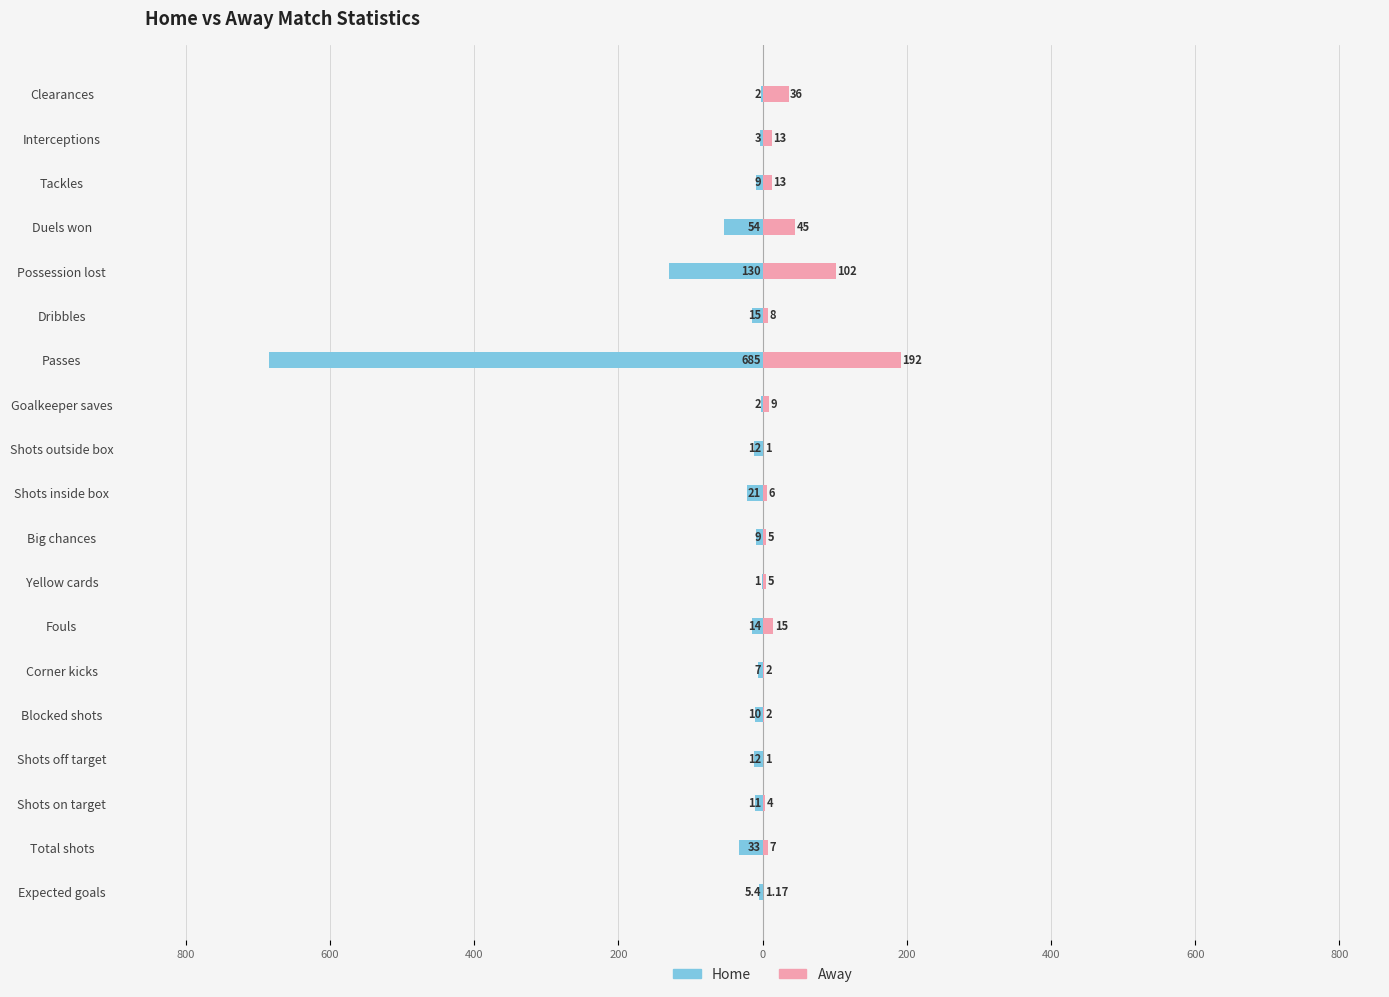

Is it true that Home equals -6.7 at Shots outside box?

False